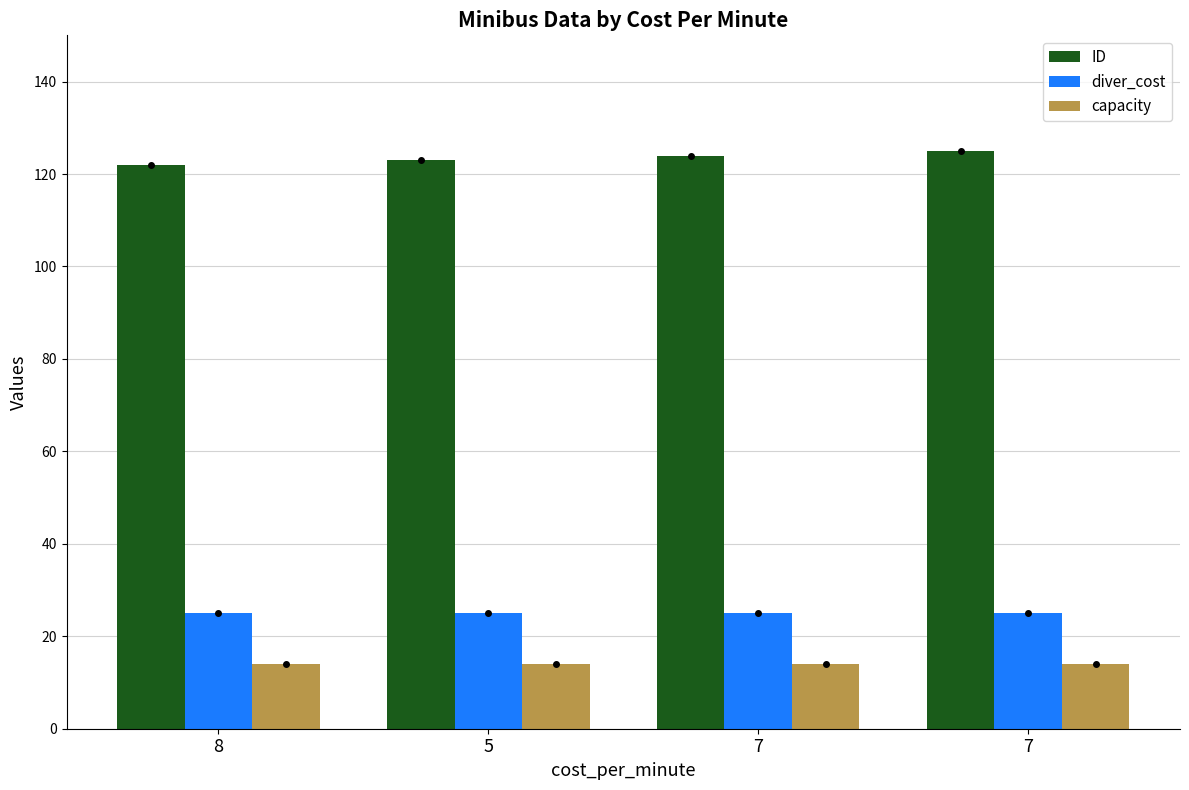

Count the number of data series in this chart.

3